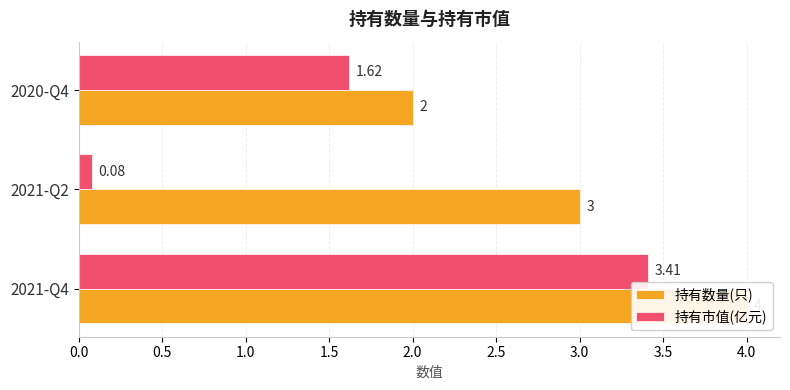

Which series has the largest range (max minus min)?

持有市值(亿元)